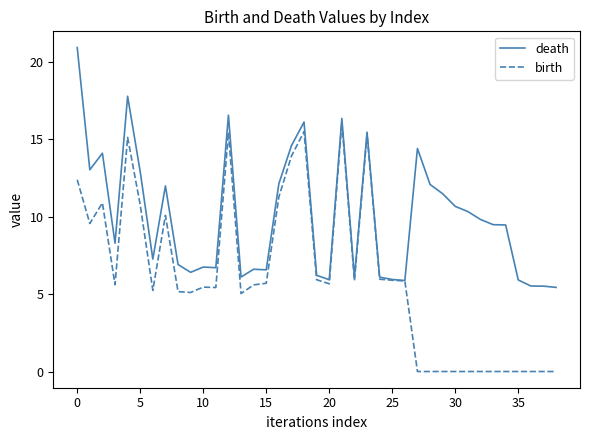

List the series in order of their peak value, highest first.

death, birth